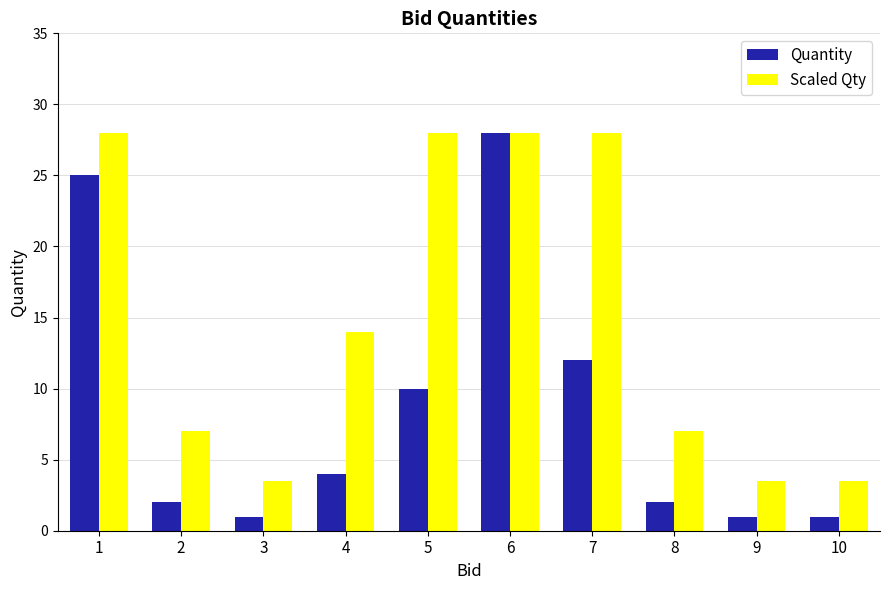

At which category is the sum across all series the highest?

6